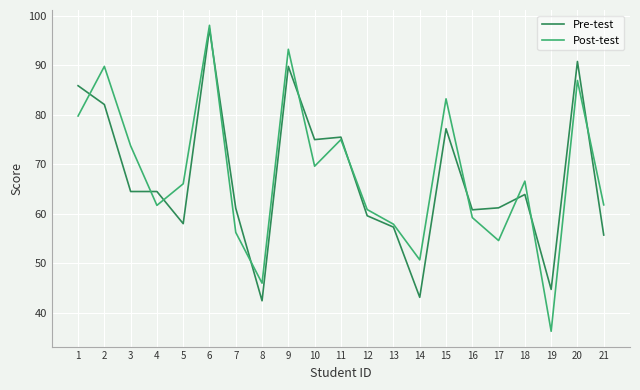

At how many categories does at least one series exceed 60?

17